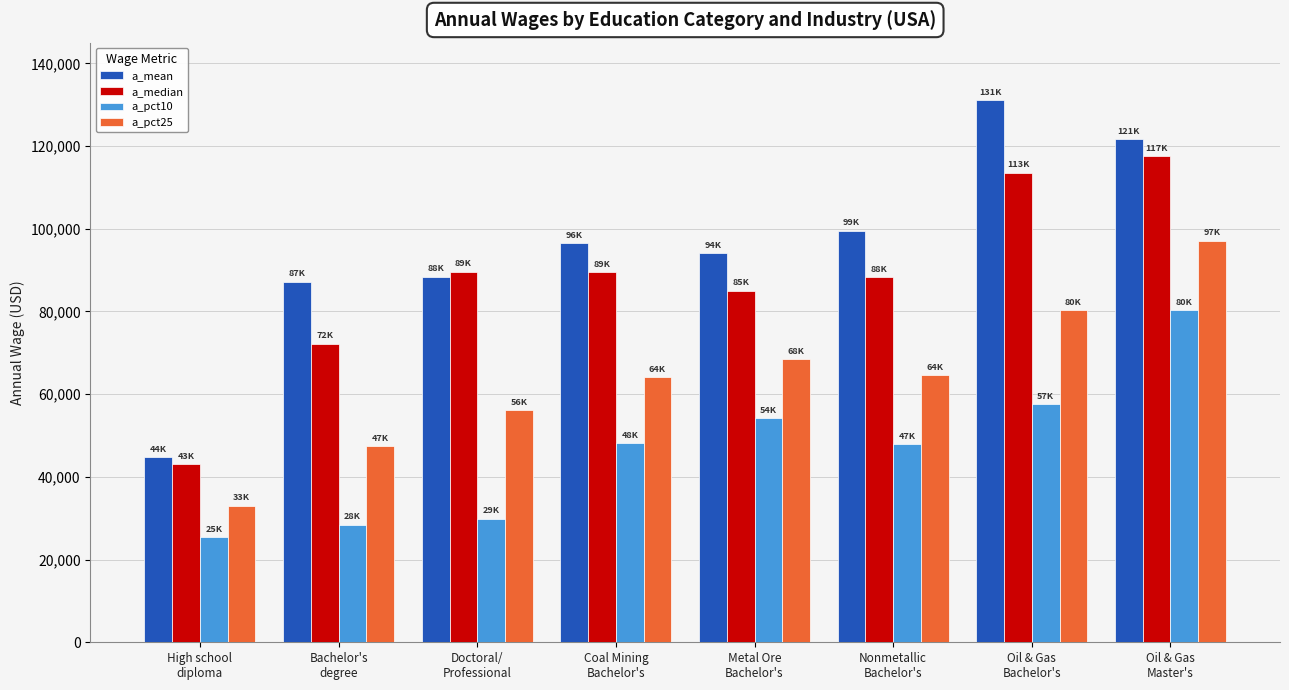

What is the difference between the highest and lowest values at Nonmetallic
Bachelor's?

51560